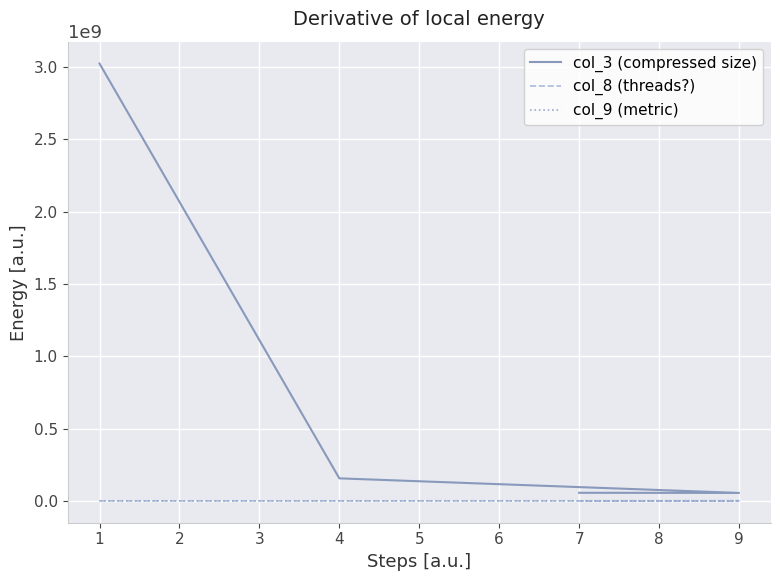

The value of col_3 (compressed size) at 4 is 241804639.8. True or false?

False